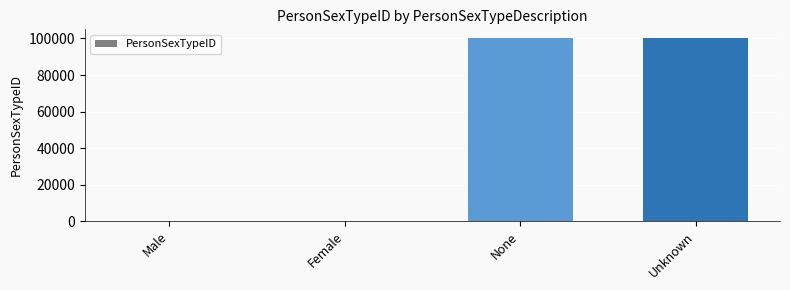

What is the greatest value displayed?

99999